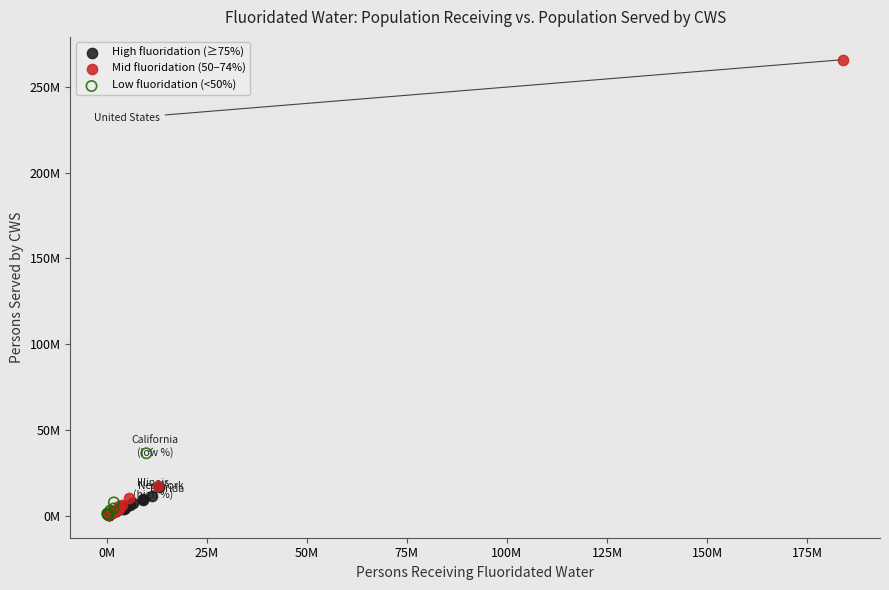

Which series has the largest Y range (max minus min)?

Mid fluoridation (50–74%)